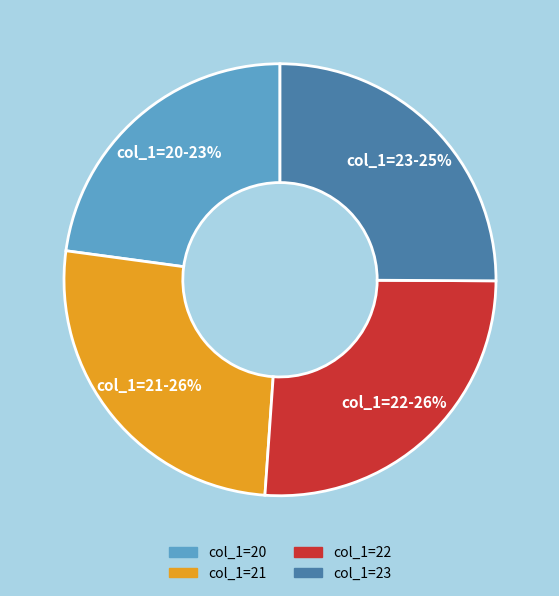

How many slices are in this pie chart?

4